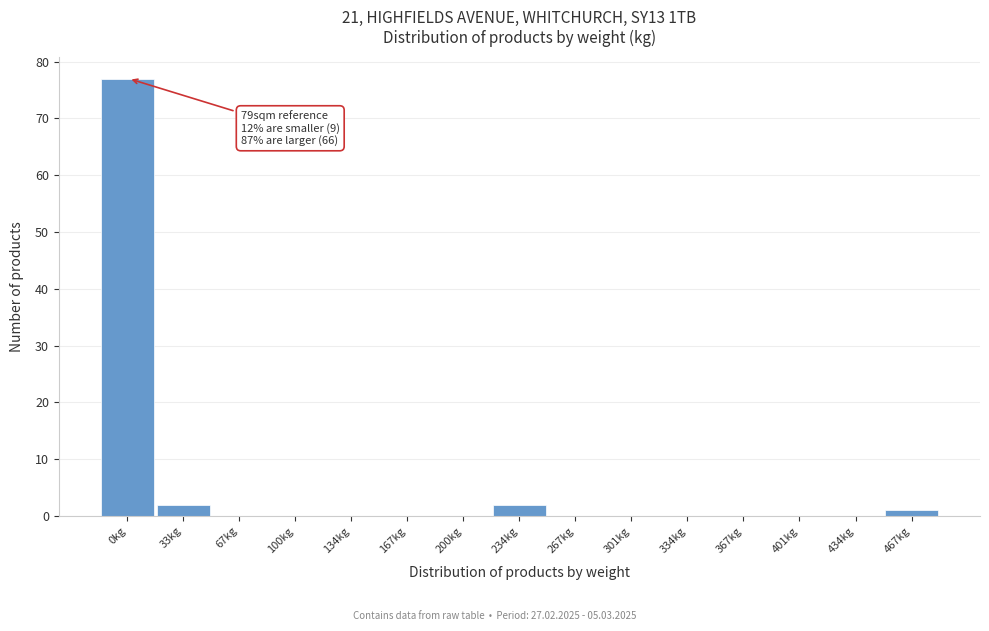

Reading left to right, what are all the values shown in this chart?

0kg=77	33kg=2	67kg=0	100kg=0	134kg=0	167kg=0	200kg=0	234kg=2	267kg=0	301kg=0	334kg=0	367kg=0	401kg=0	434kg=0	467kg=1